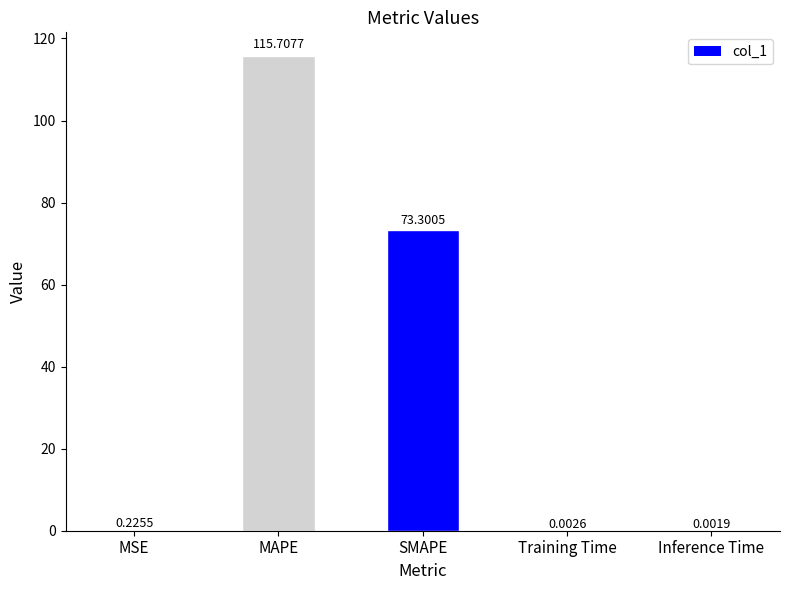

Which label corresponds to the largest value in the chart?

MAPE